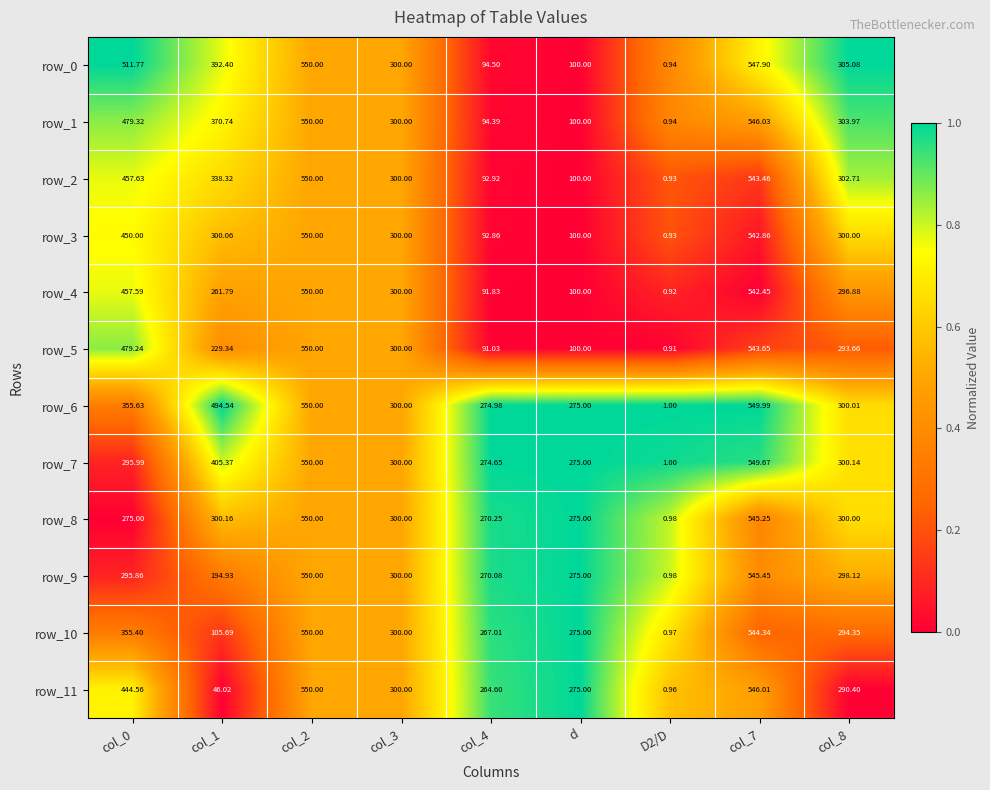

At which label is row_11 closest to 275?

d